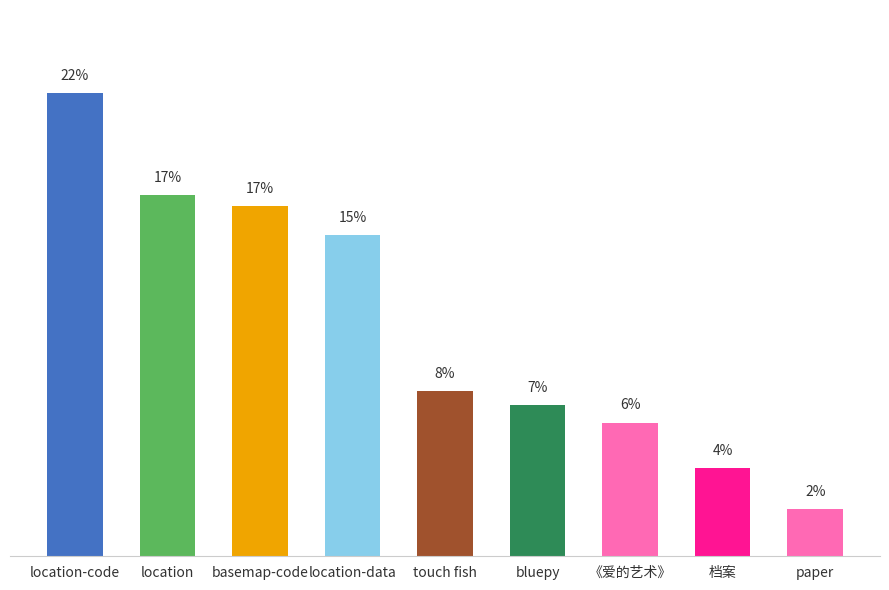

What is the sum of the values at 档案 and location?

21.6